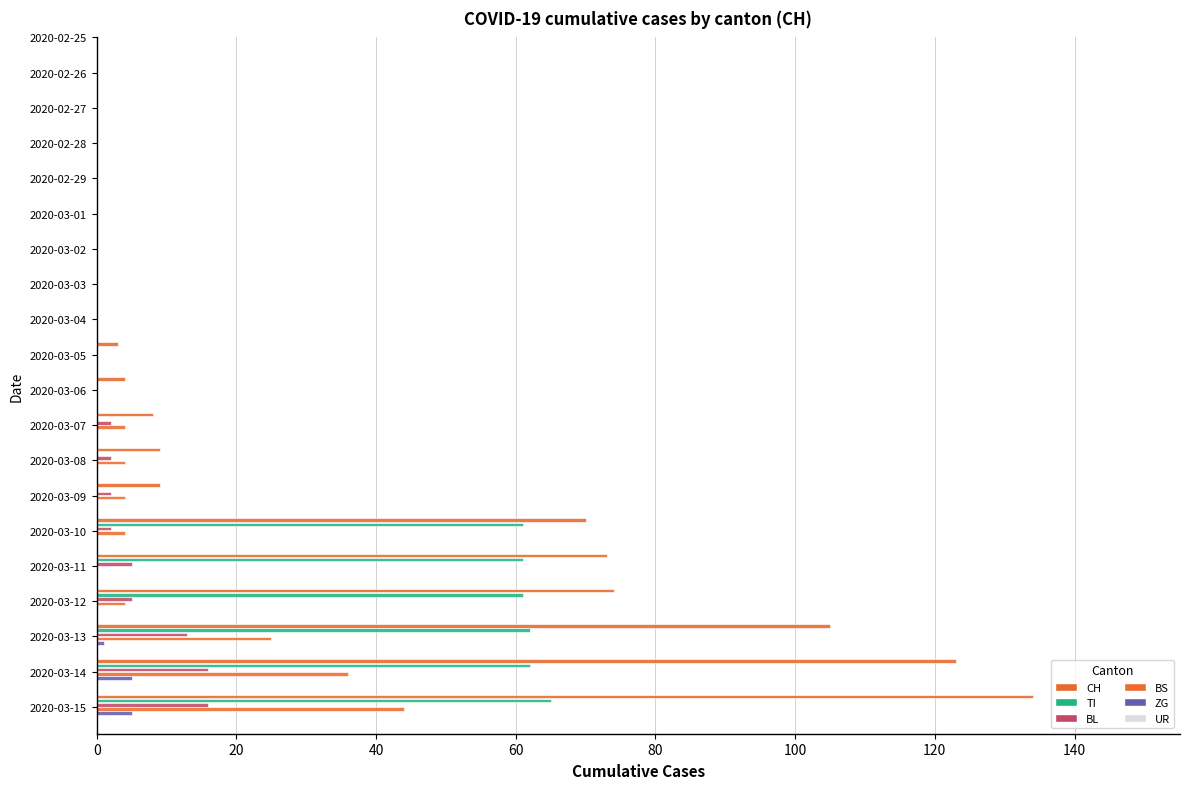

What is the label of the 17th bar from the right?

2020-02-28